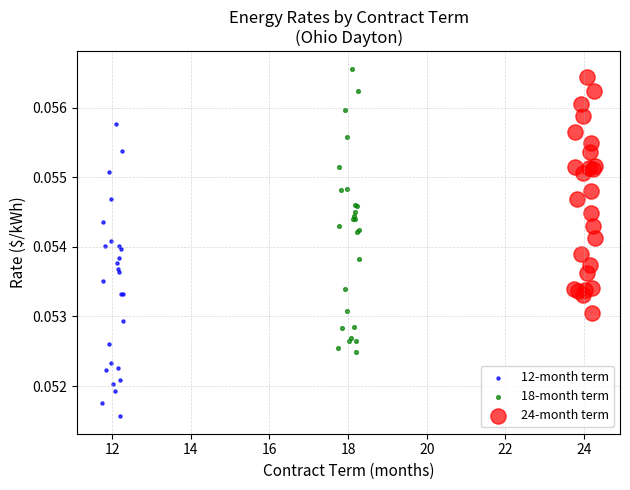

Which series reaches the minimum Y coordinate?

12-month term